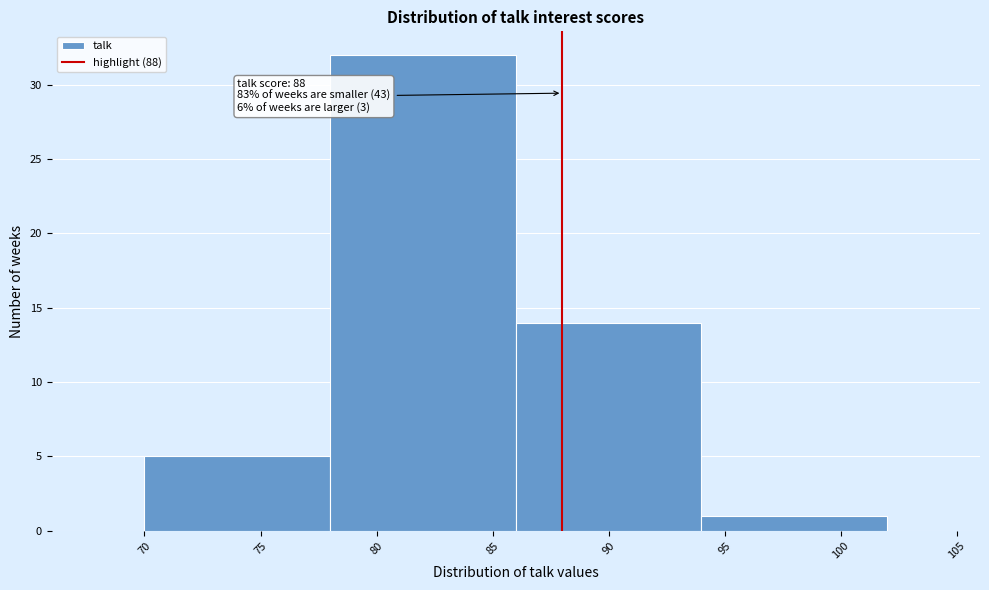

Which range on the x-axis has the tallest bar?

78 to 86